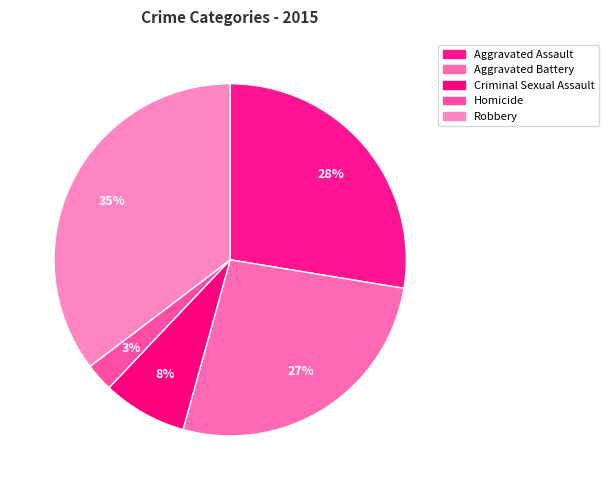

Which slice is the largest?

Robbery